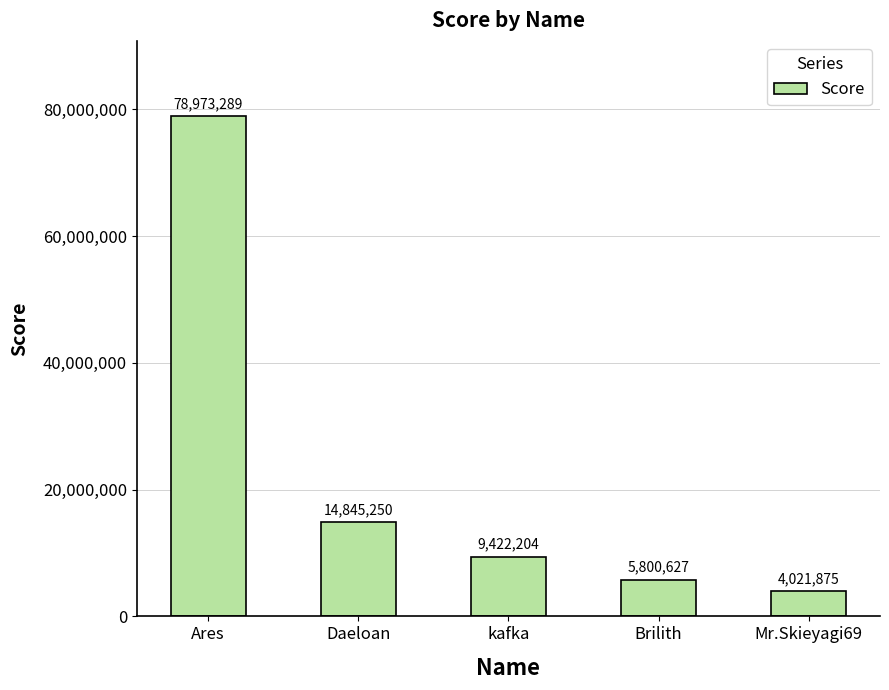

The value at Brilith is 2529250. True or false?

False